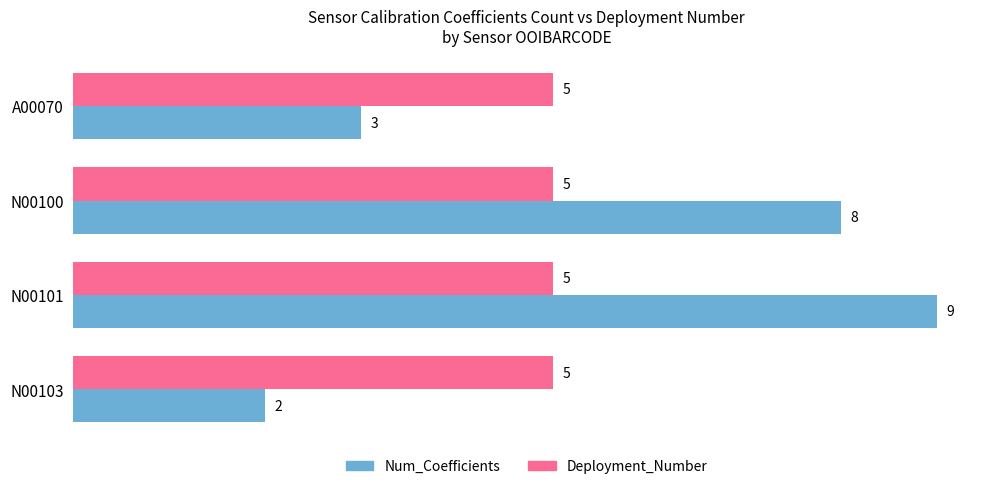

How many Num_Coefficients values are between 3 and 9?

3